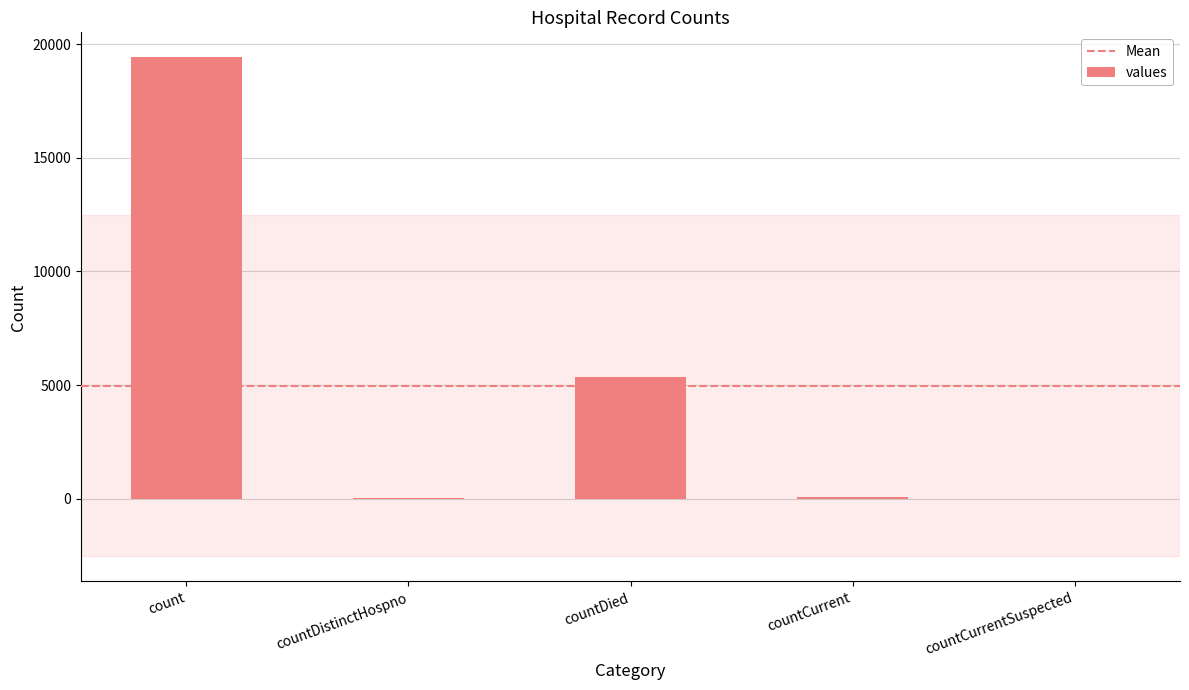

What is the change in value from count to countDied?

-14063